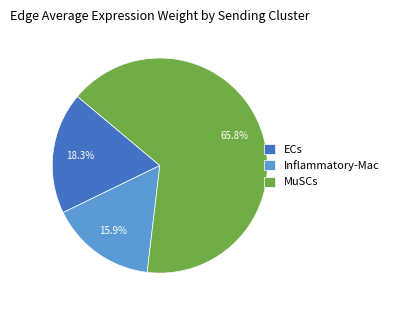

What is the smallest slice in the pie chart?

Inflammatory-Mac